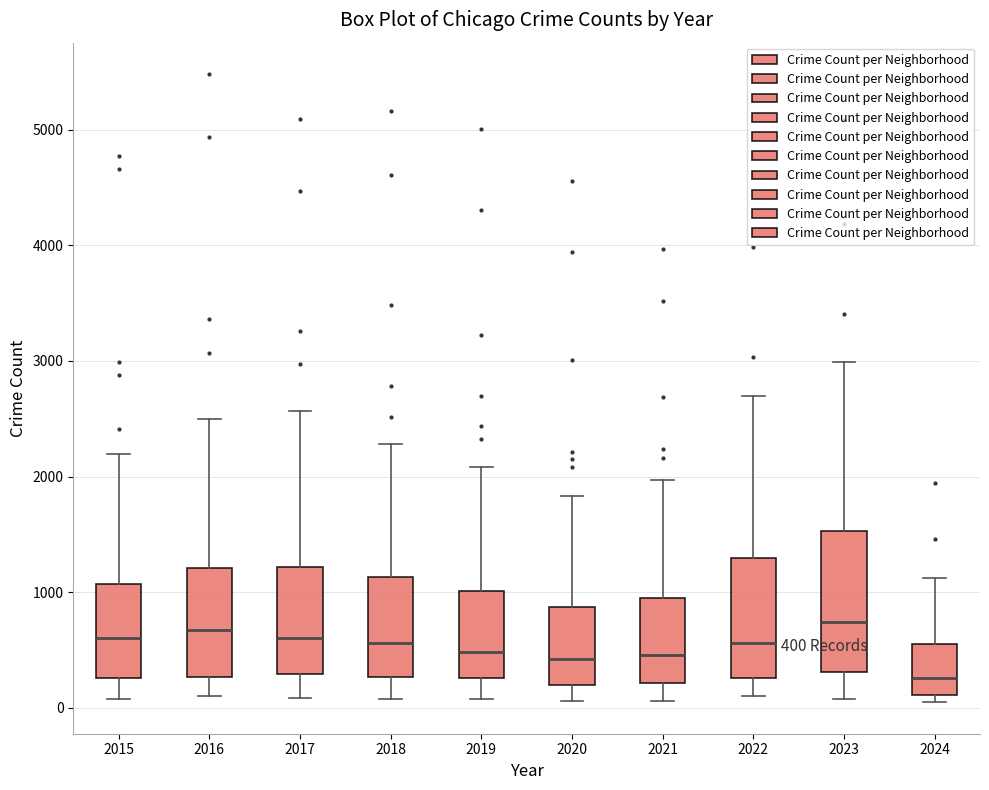

Which box is the tallest, from its lower edge to its upper edge?

2023